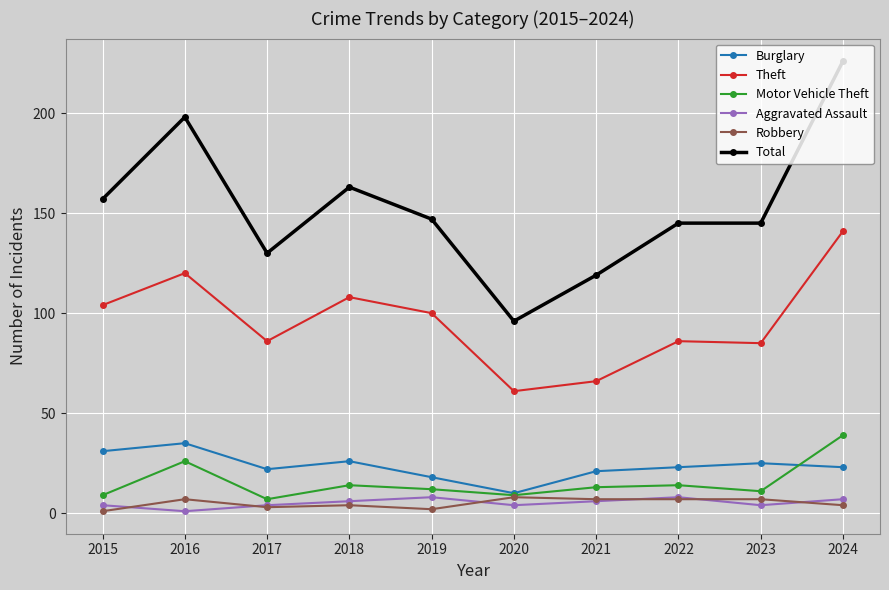

What is the difference between the Aggravated Assault values at 2016 and 2020?

3